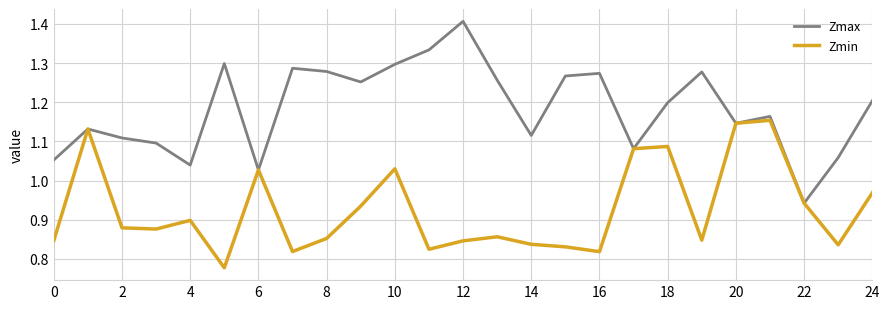

Which series has the widest spread of values?

Zmax